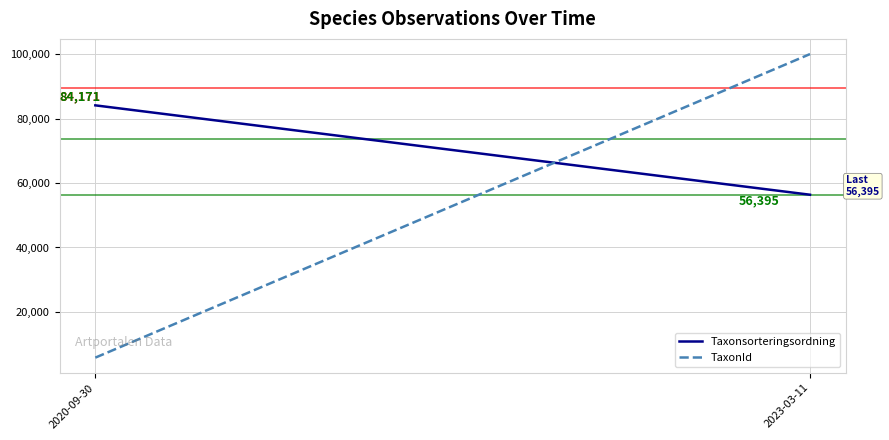

List the series in order of their overall mean, lowest first.

TaxonId, Taxonsorteringsordning